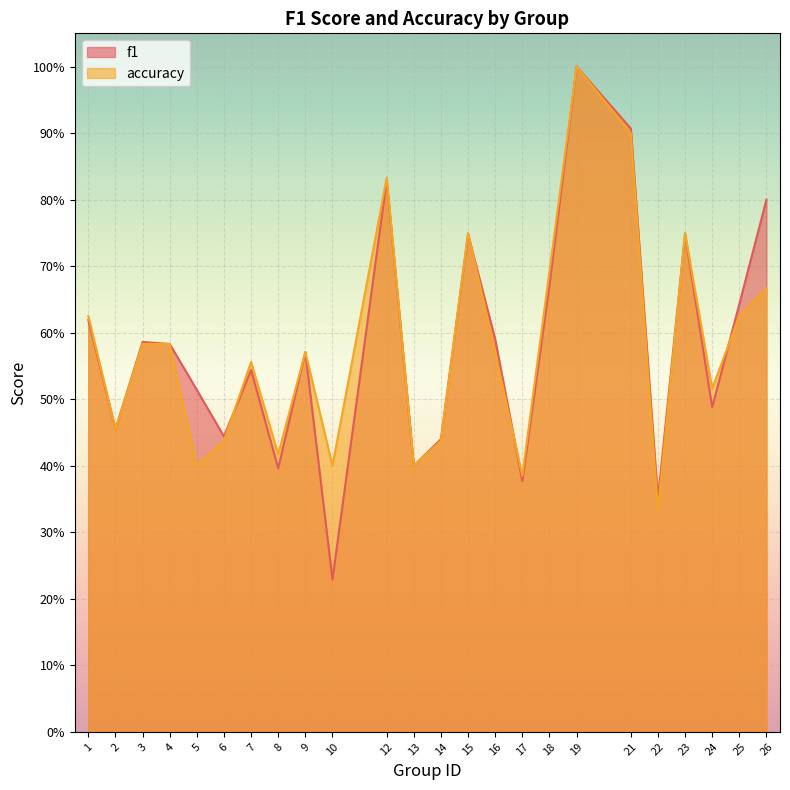

Is it true that accuracy equals 0.2 at 25?

False